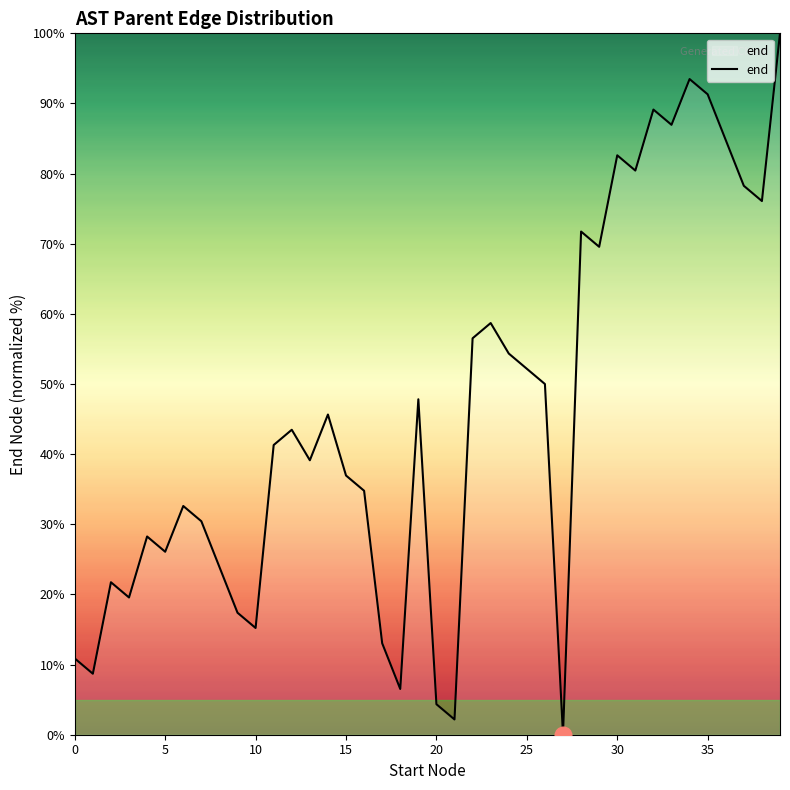

How many distinct data groups are displayed?

1